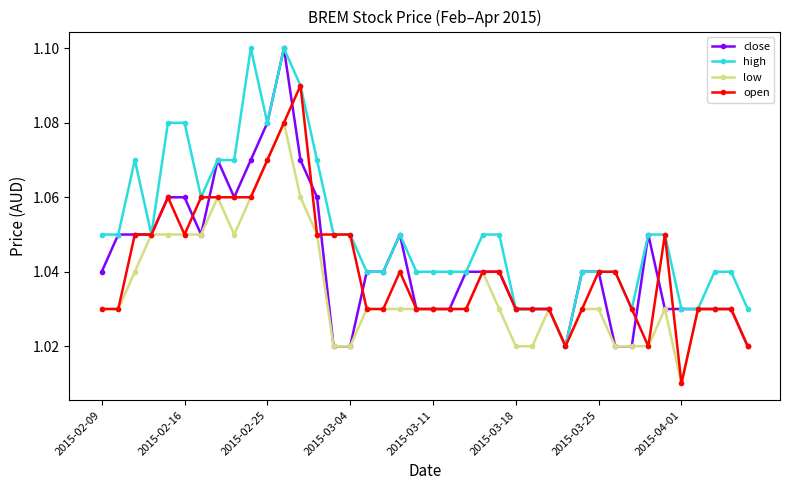

True or false: high has more than 2 interior local peaks.

True